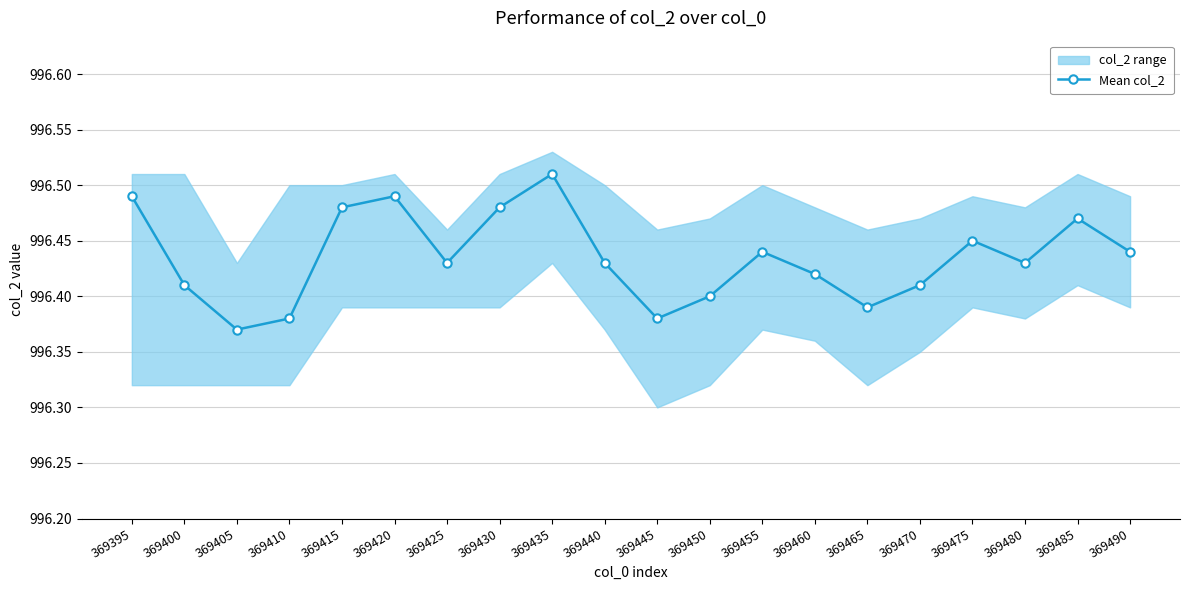

Is it true that the value at 369435 is 996.5?

True